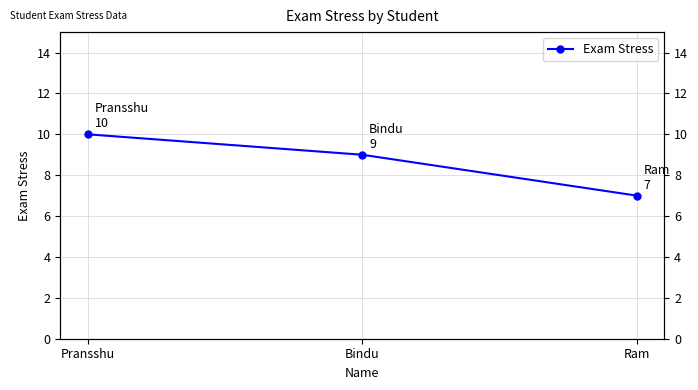

What is the change in value from Pransshu to Bindu?

-1